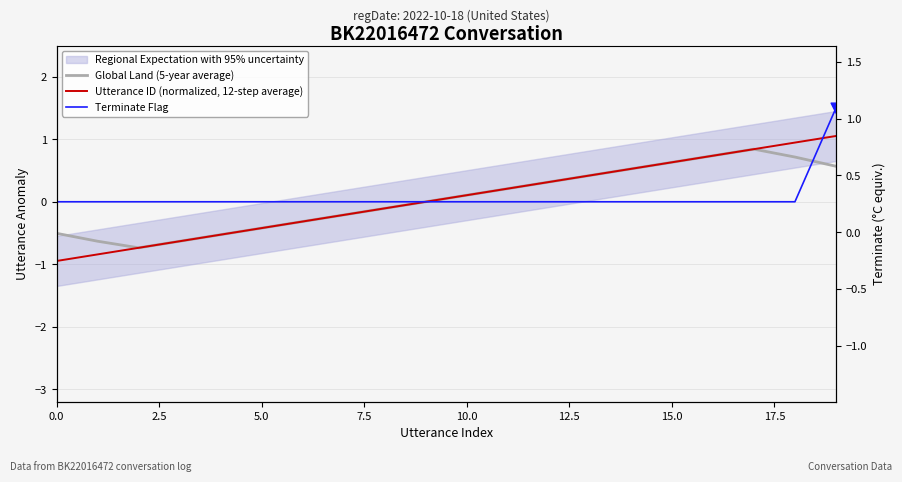

Which series reaches the maximum Y coordinate?

Terminate Flag